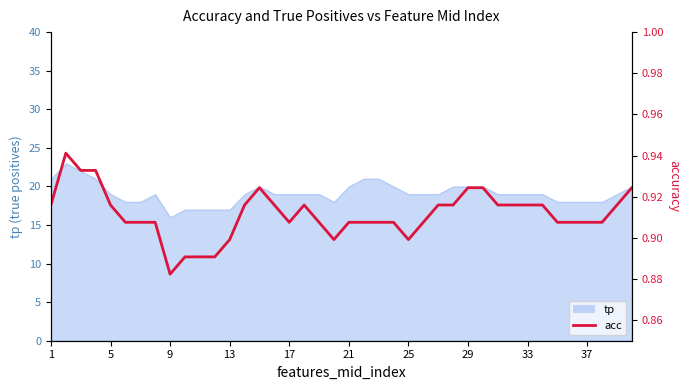

How many interior local valleys (lower than both neighbors) does the data have?

4